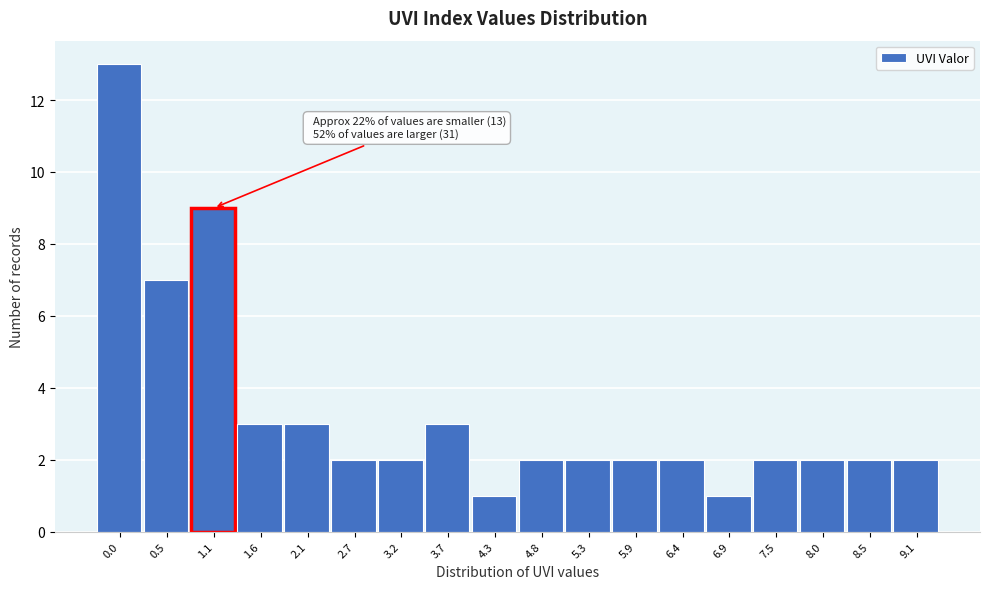

Reading left to right, list all the values displayed in this chart.

13	7	9	3	3	2	2	3	1	2	2	2	2	1	2	2	2	2